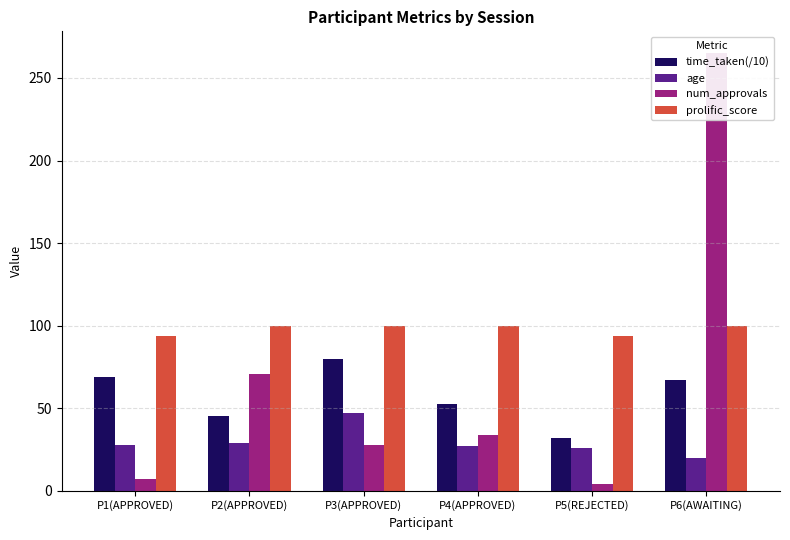

What value does the age series have at P2(APPROVED)?

29.0